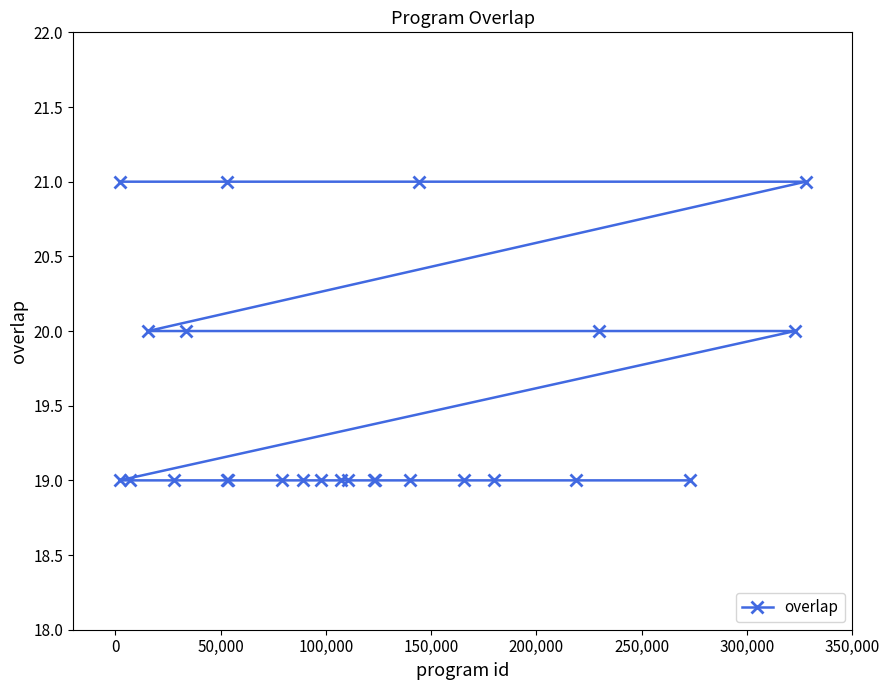

What is the value of the 9th point from the left?

19